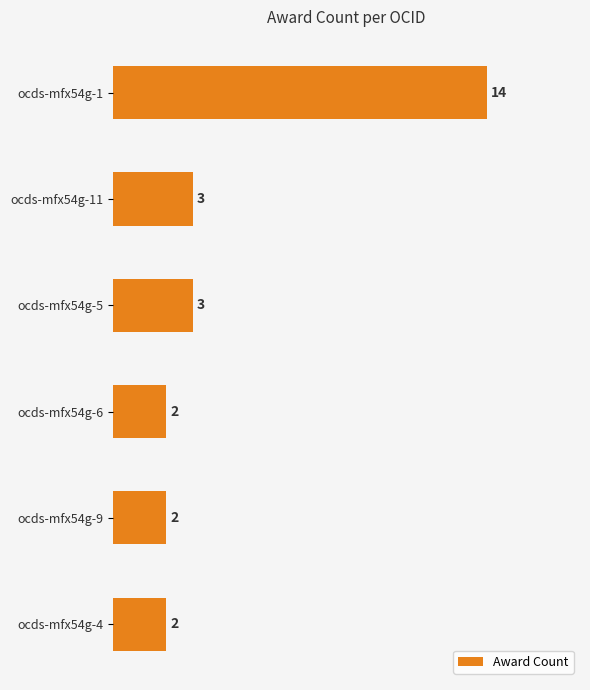

Are the bars horizontal?

Yes